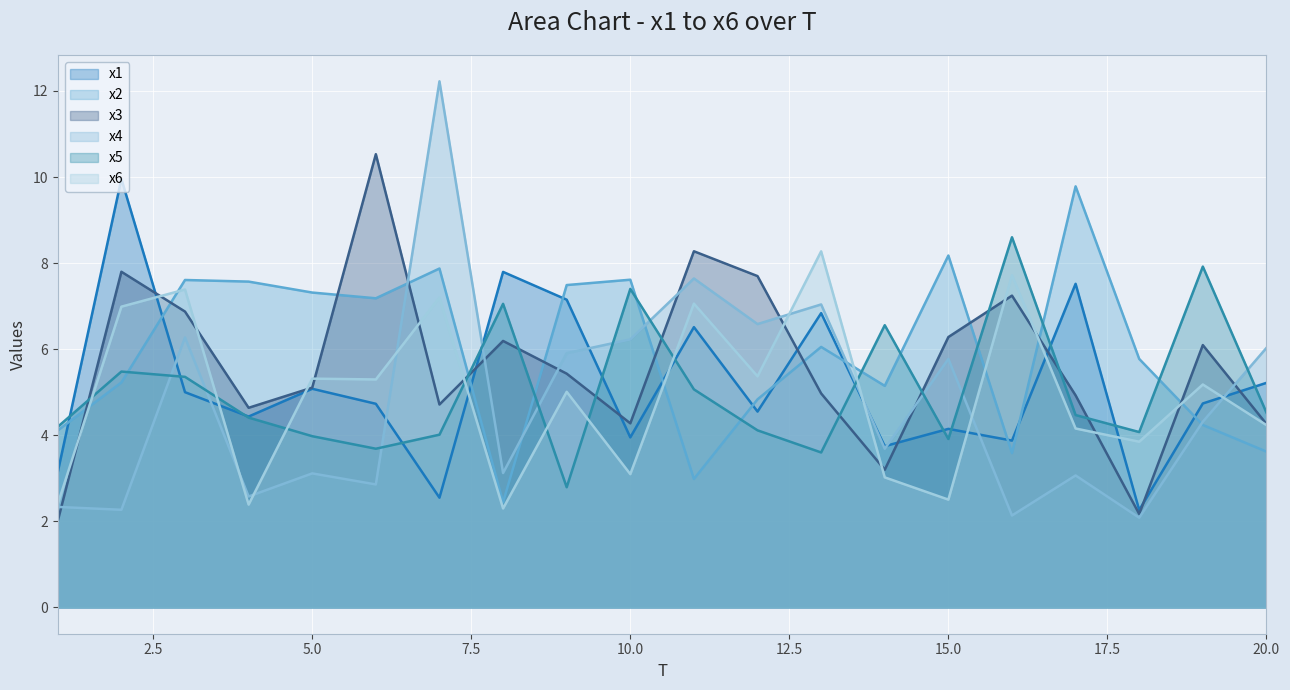

At which category does x6 reach its first local peak?

3